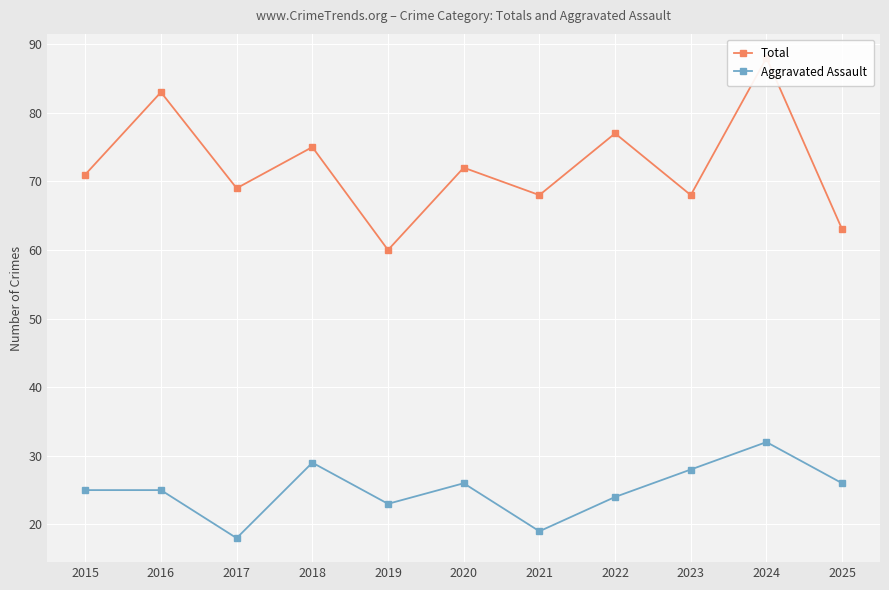

True or false: Total has more than 2 points higher than both neighbors.

True